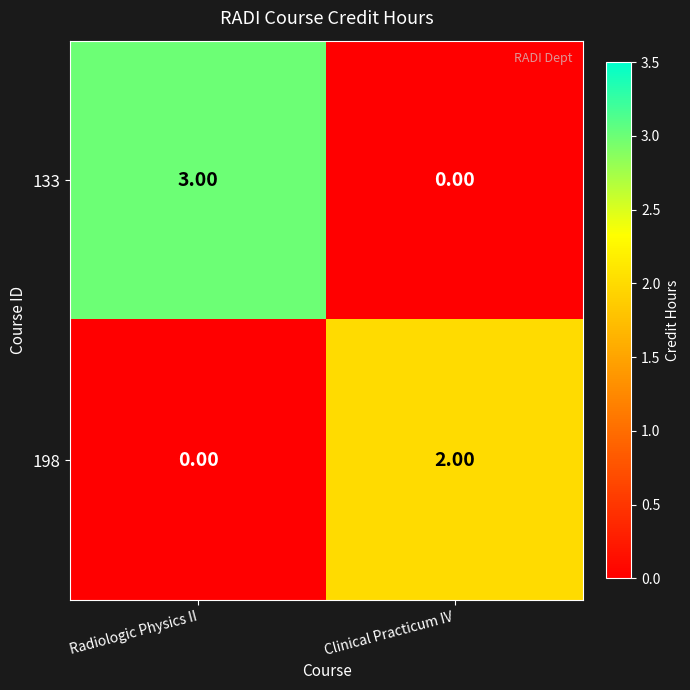

What is the difference between the maximum and minimum values in the 133 series?

3